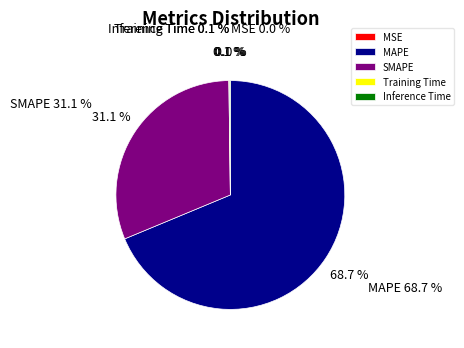

What percentage is the MAPE slice, to the nearest percent?

69%